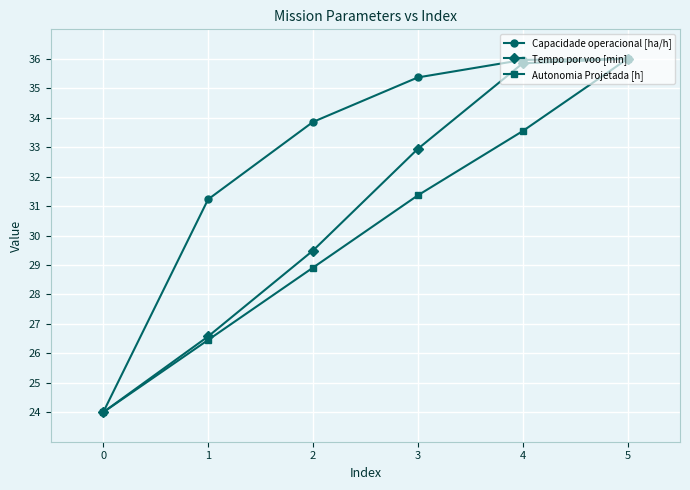

Which series has the largest total across all categories?

Capacidade operacional [ha/h]